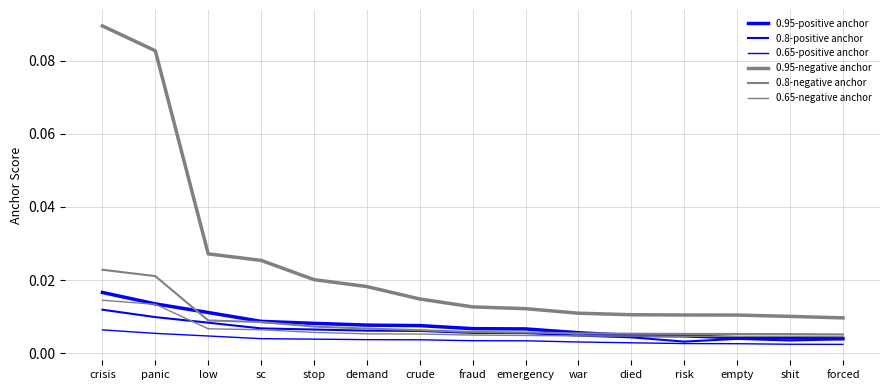

Is it true that 0.65-positive anchor equals 0.0 at forced?

True